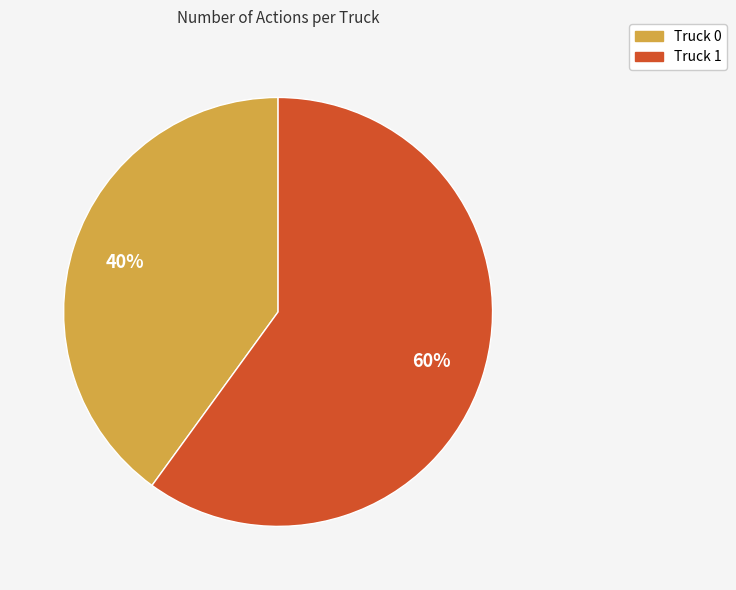

True or false: Truck 0 accounts for 32% of the total.

False